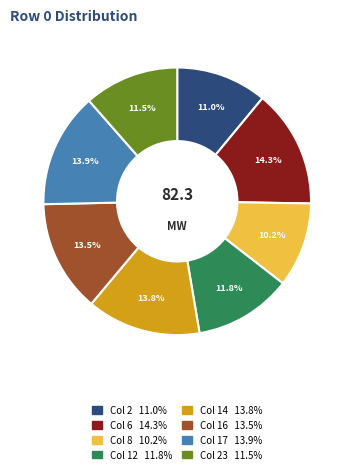

Does any single category account for the majority?

No